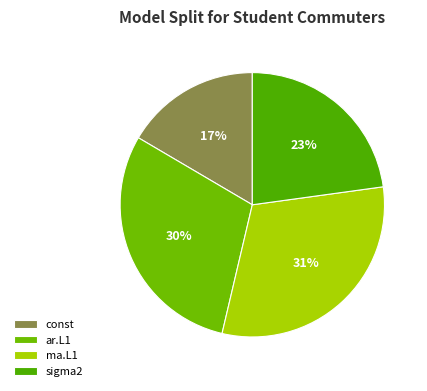

Which category has the smallest portion of the pie?

const